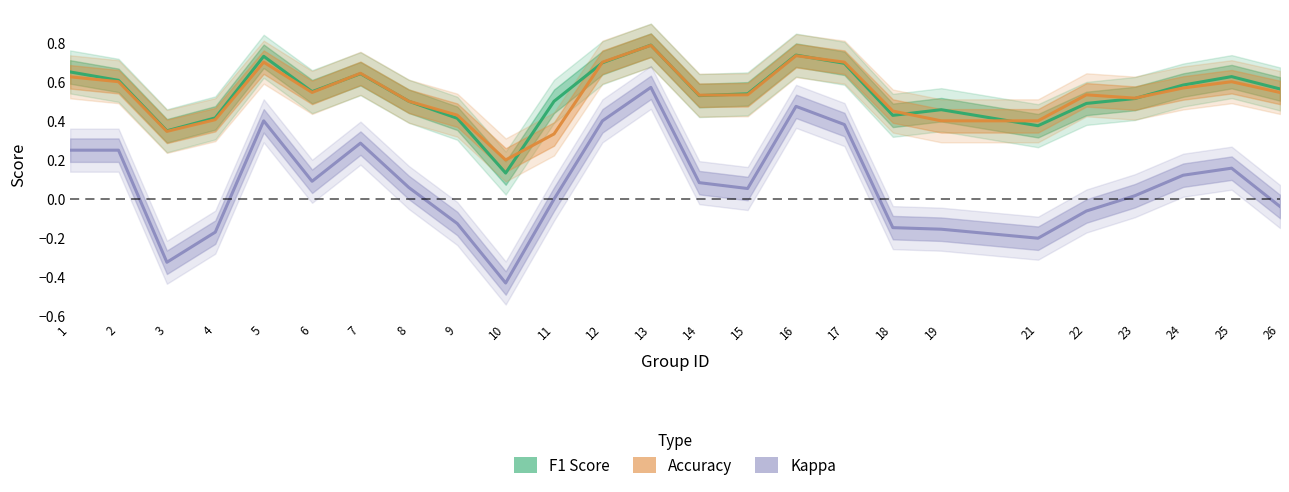

List the labels in order of Accuracy value, smallest first.

10, 11, 3, 19, 21, 4, 9, 18, 8, 23, 14, 15, 22, 6, 26, 24, 2, 25, 1, 7, 5, 12, 17, 16, 13